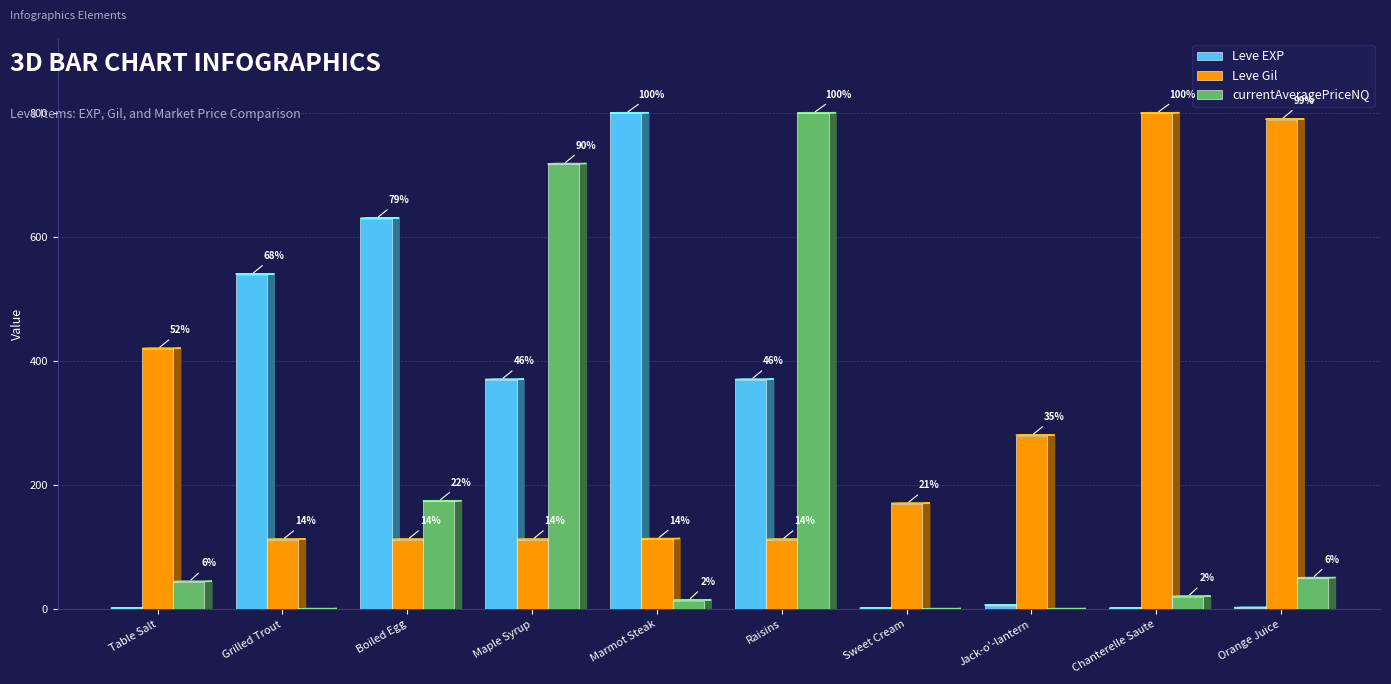

What are all the series names shown in the legend?

Leve EXP, Leve Gil, currentAveragePriceNQ